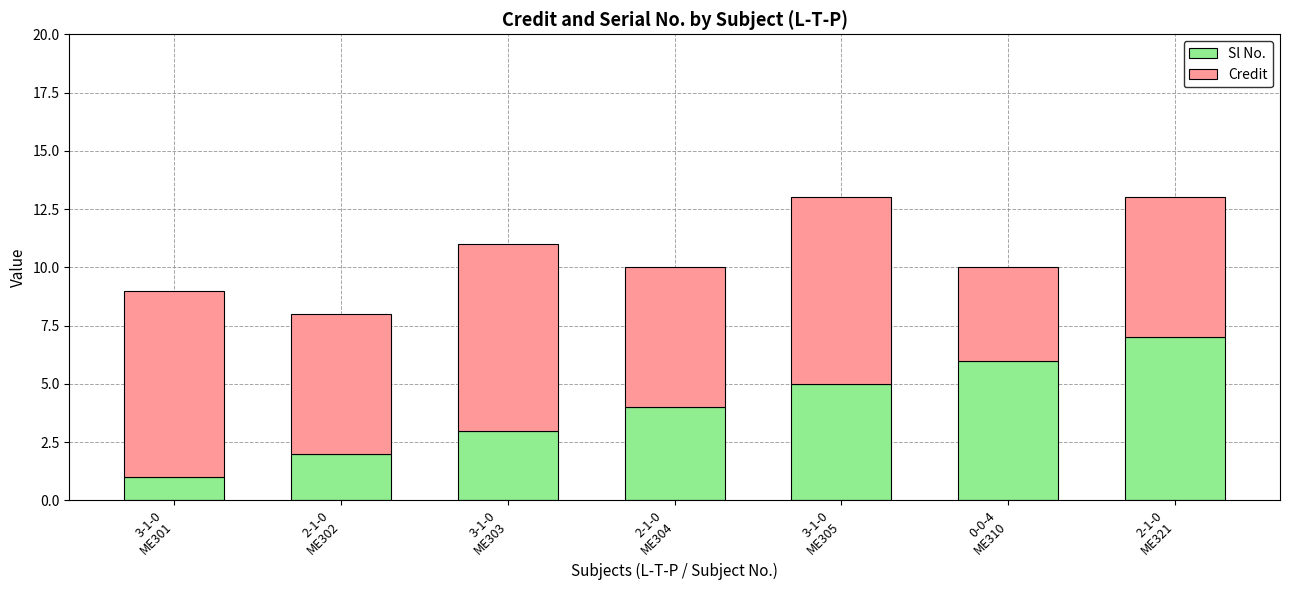

True or false: Sl No. has a value of 2 at 2-1-0
ME304.

False